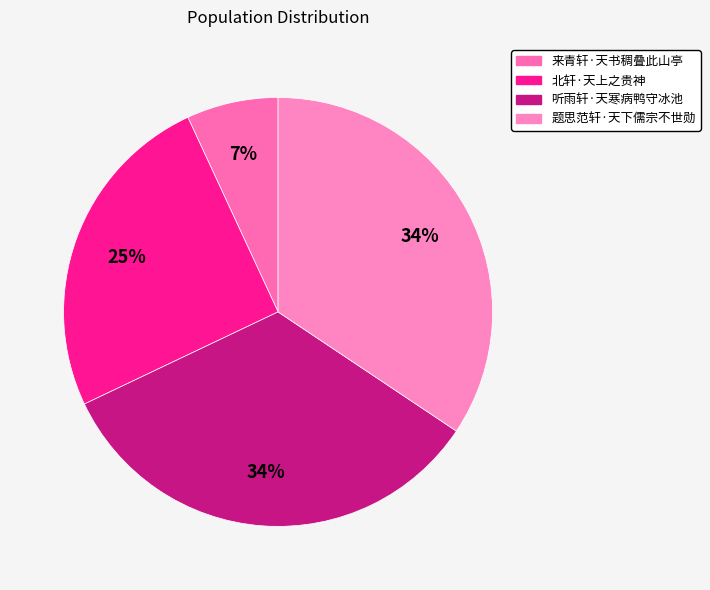

To the nearest percent, what portion does 北轩·天上之贵神 represent?

25%